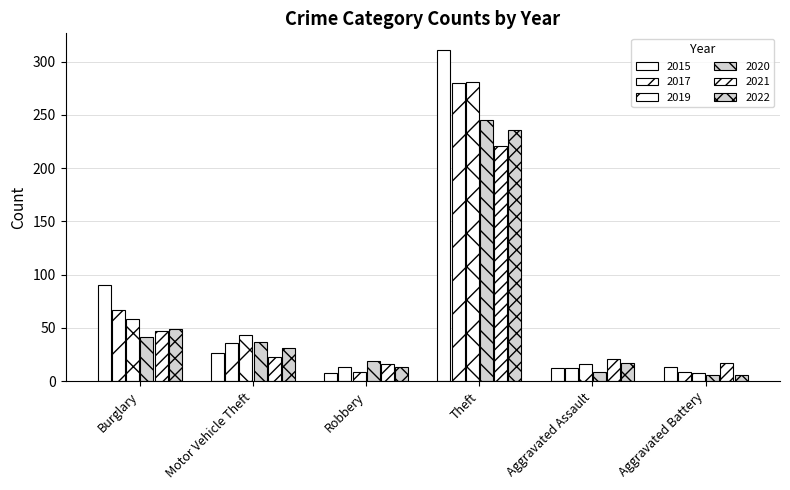

Does the chart contain any negative values?

No